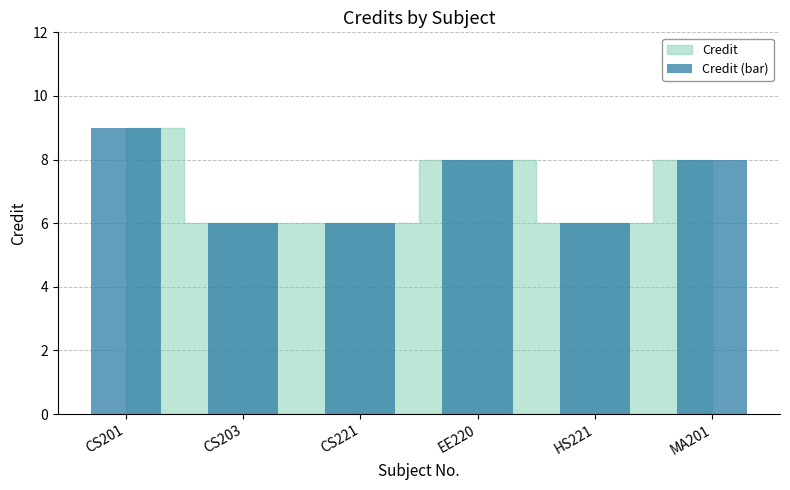

Does the chart contain stacked bars?

No